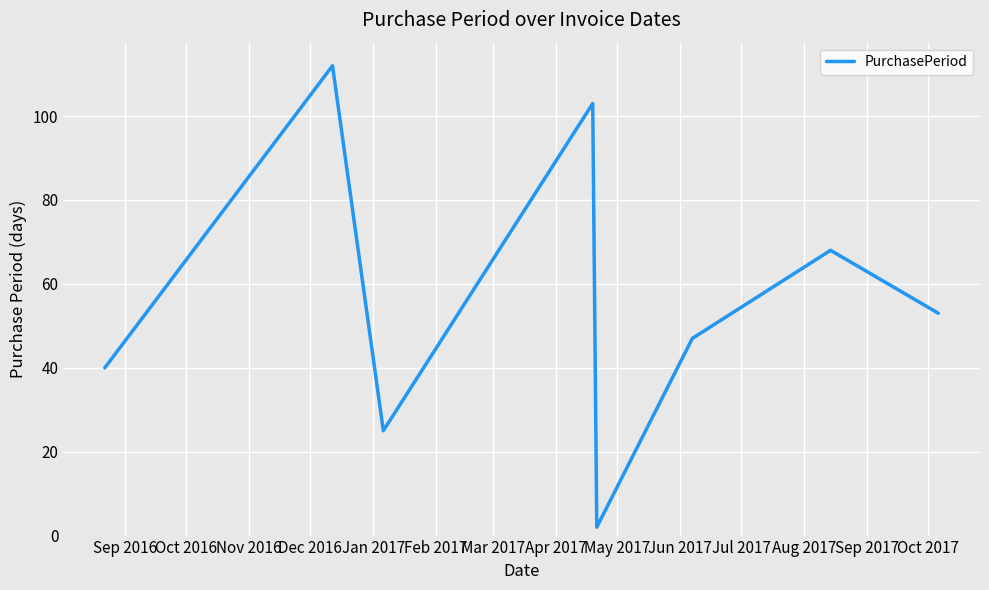

Count the number of categories in the chart.

8